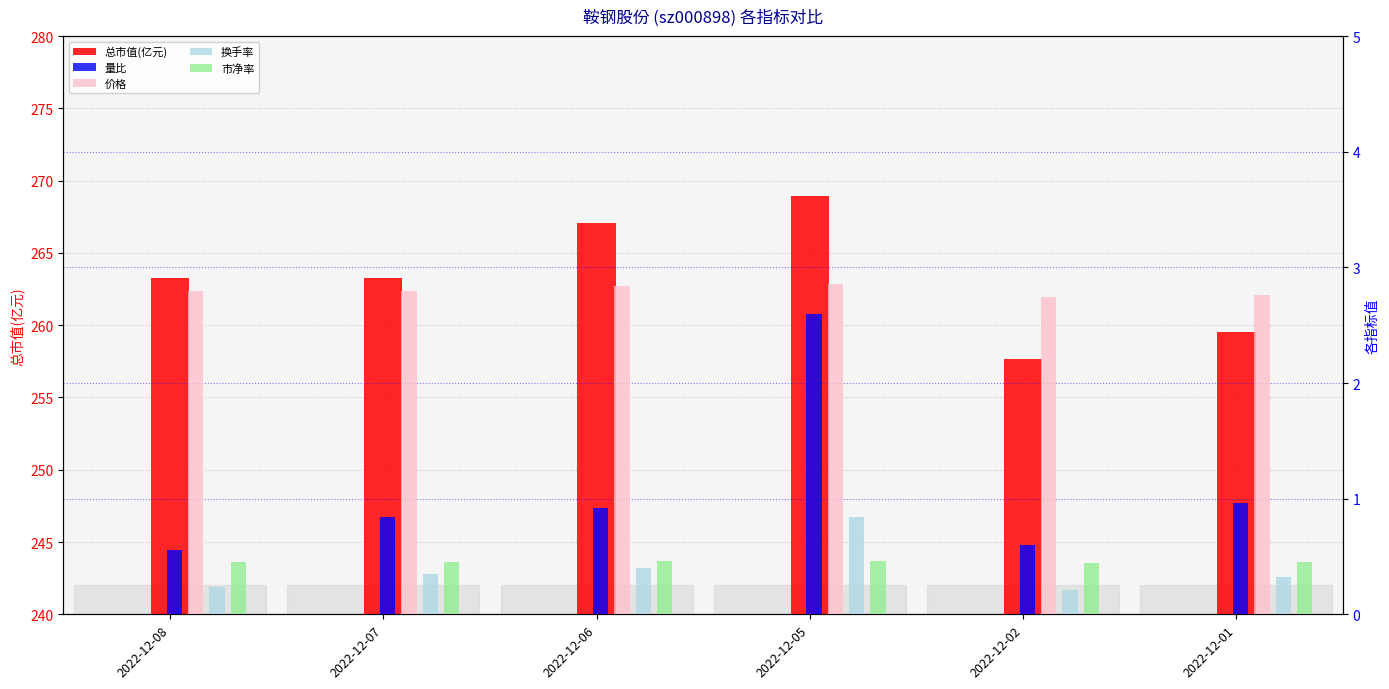

Are the bars horizontal?

No